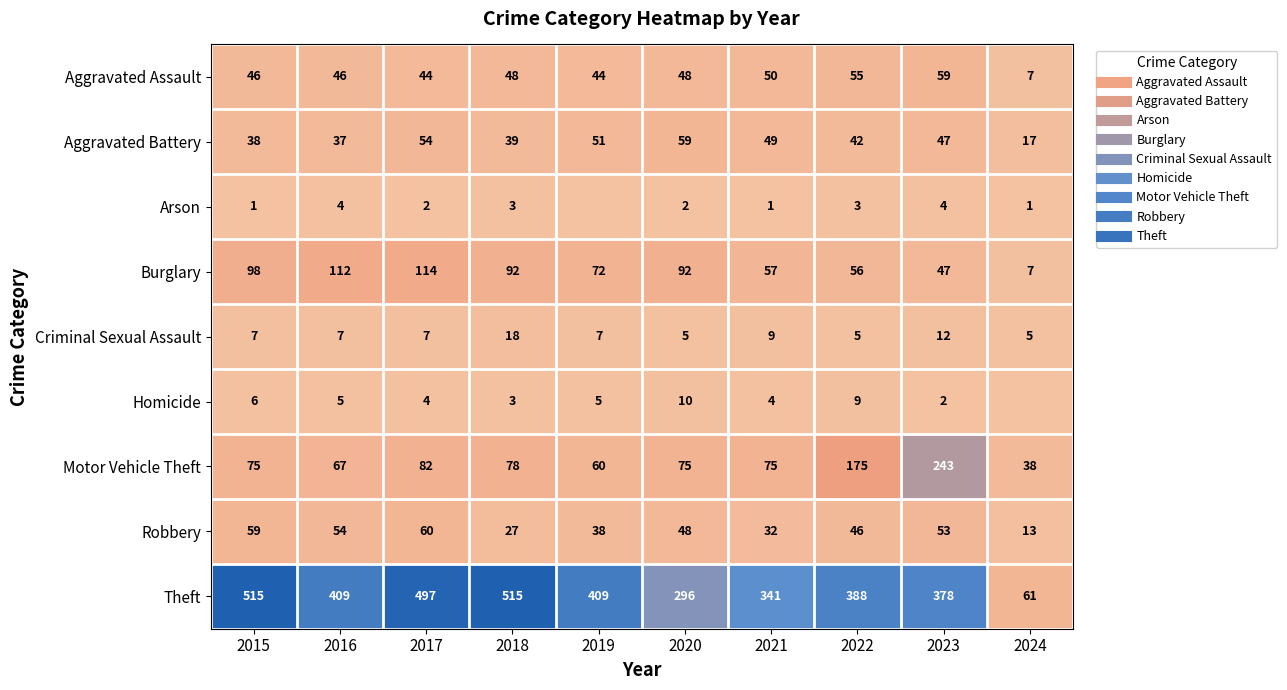

Between 2015 and 2024, which is larger?

2015